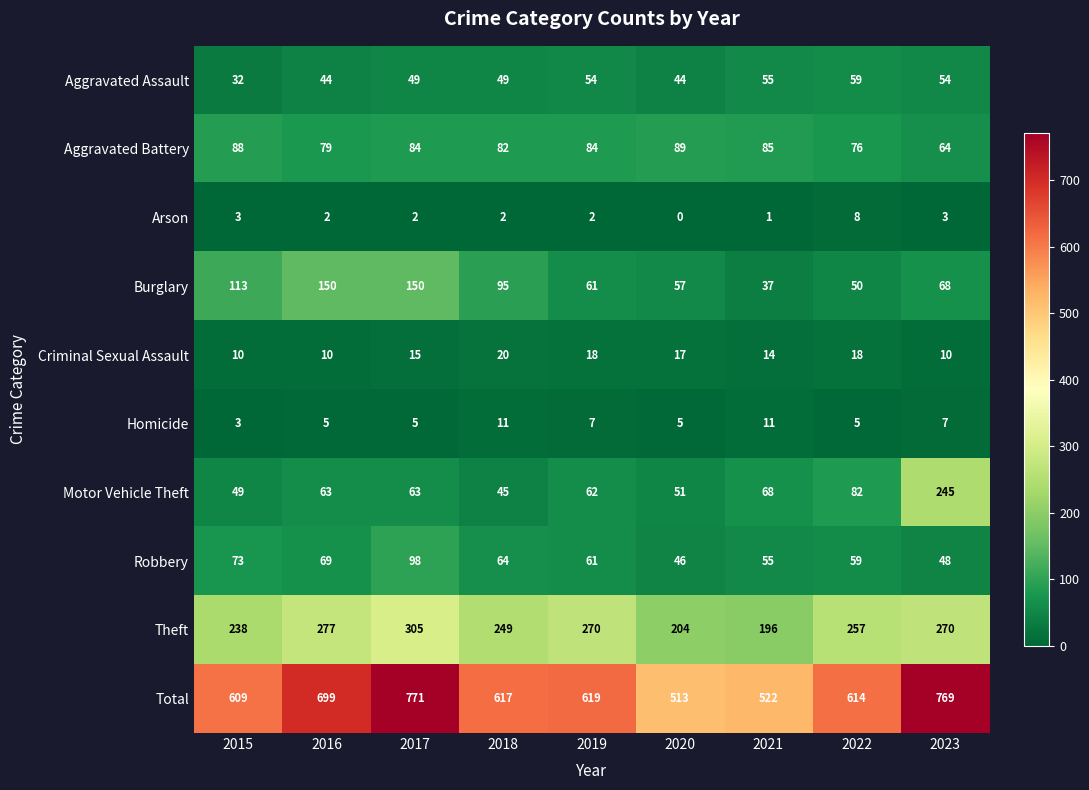

At how many categories does at least one series exceed 440?

9